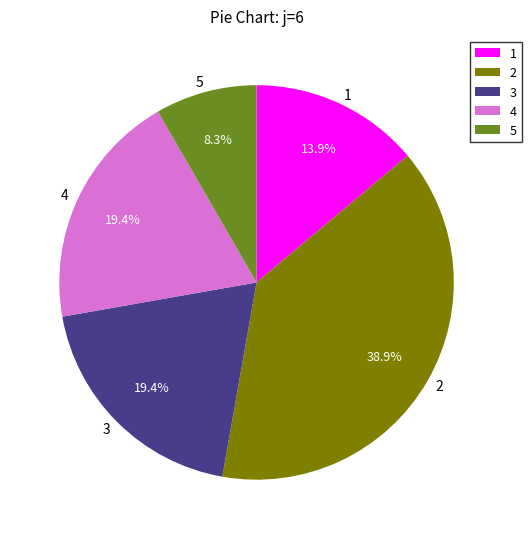

To the nearest percent, what percentage of the pie is 4?

19%